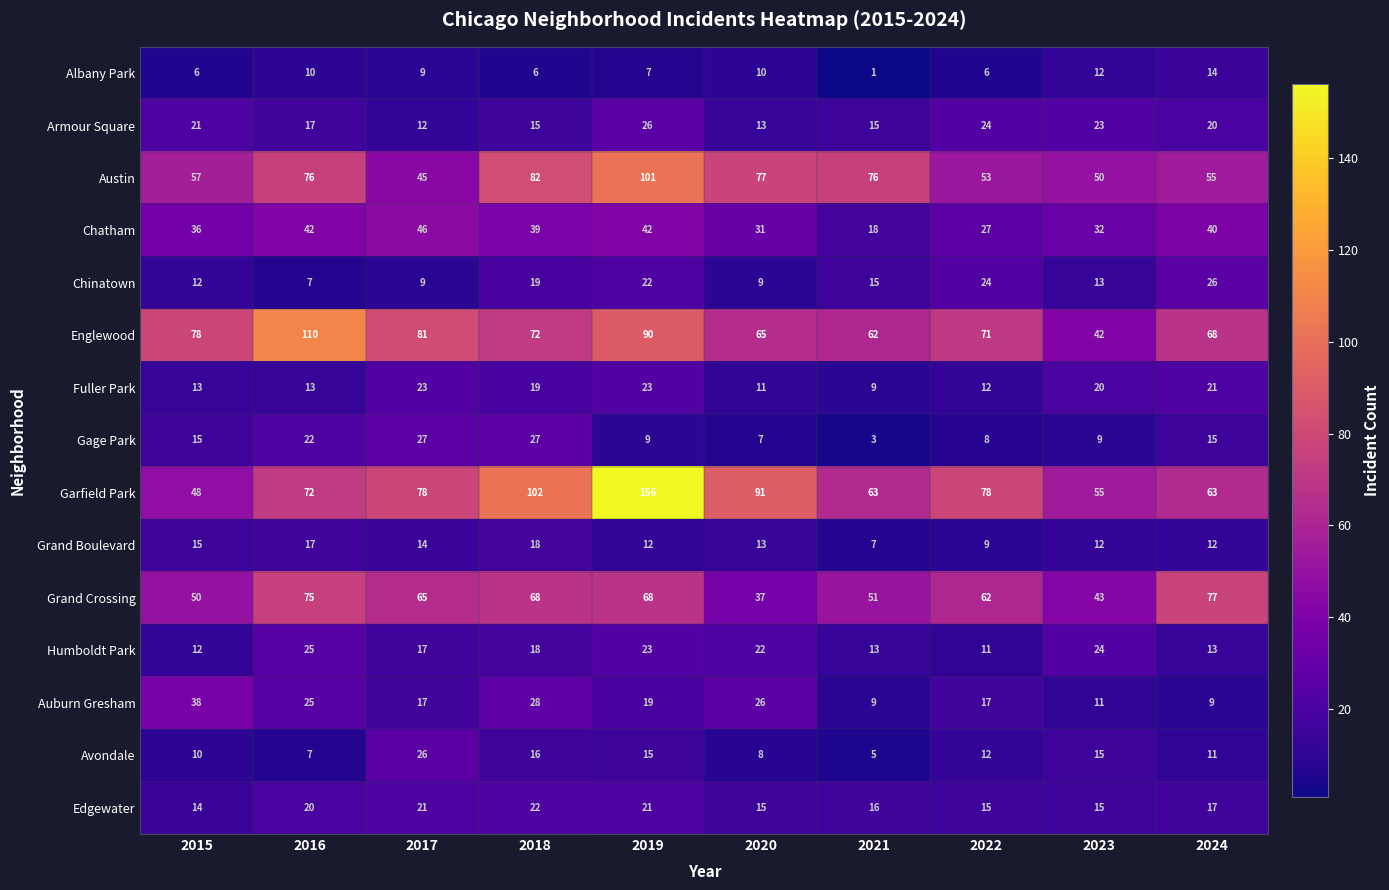

What is the spread (max minus min) of values at 2023?

46